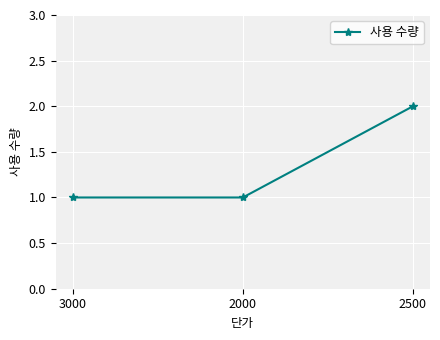

Which has a higher value, 2500 or 3000?

2500